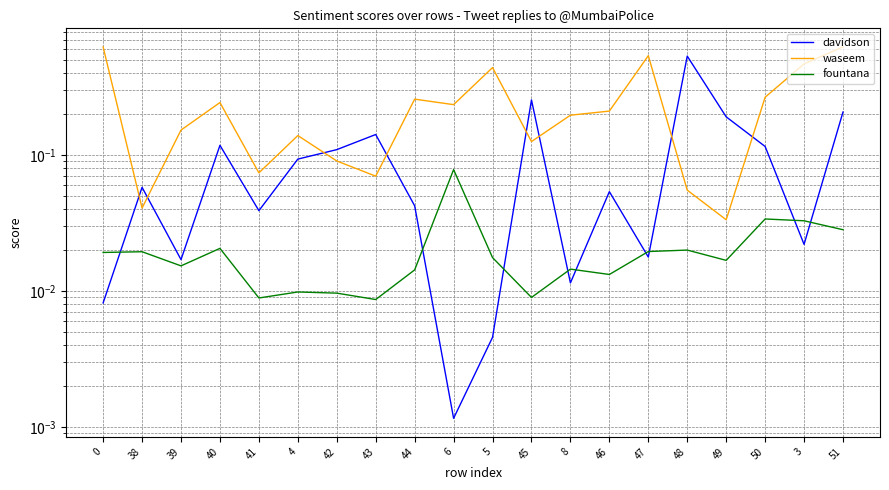

Rank the series at 48 from highest to lowest value.

davidson, waseem, fountana